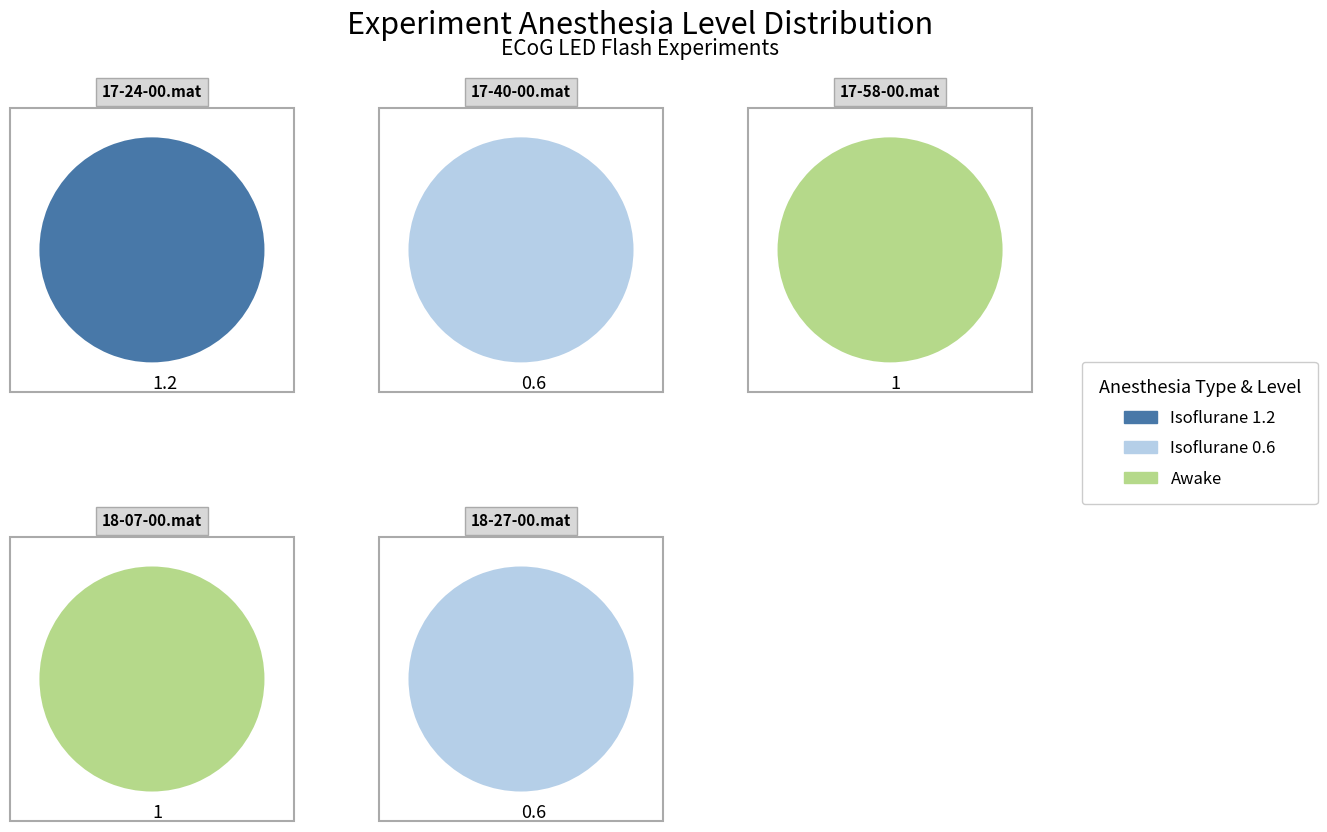

Combined, do 17-40-00.mat and 17-24-00.mat account for over 50%?

Yes